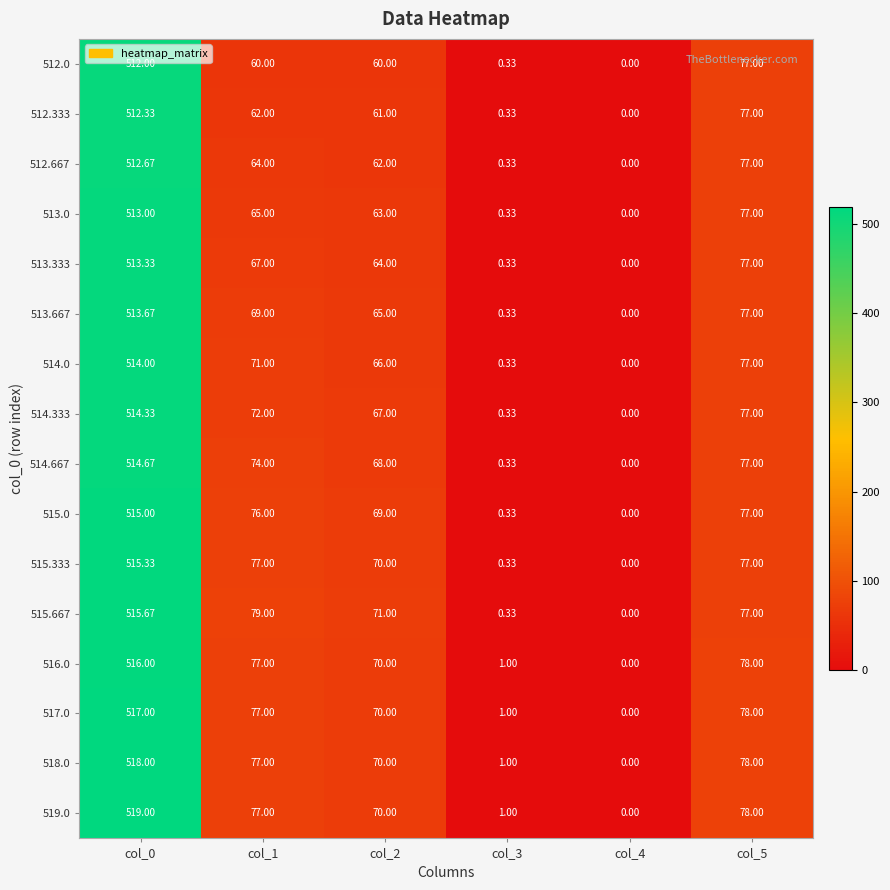

Is the value of 519.0 at col_3 greater than the value of 514.667 at col_3?

Yes